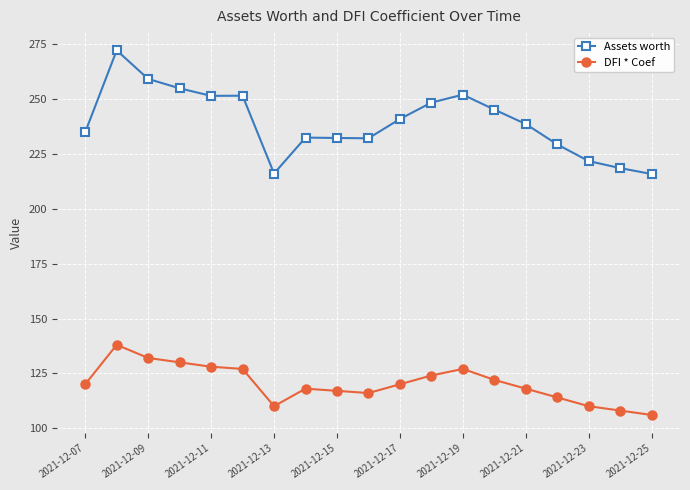

What is the minimum value for Assets worth?

215.9